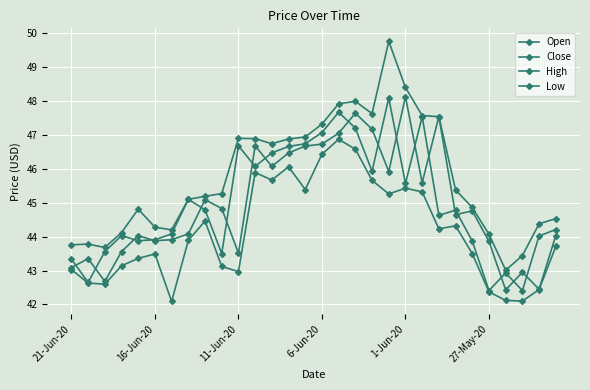

Does the chart display data point markers on the line(s)?

Yes